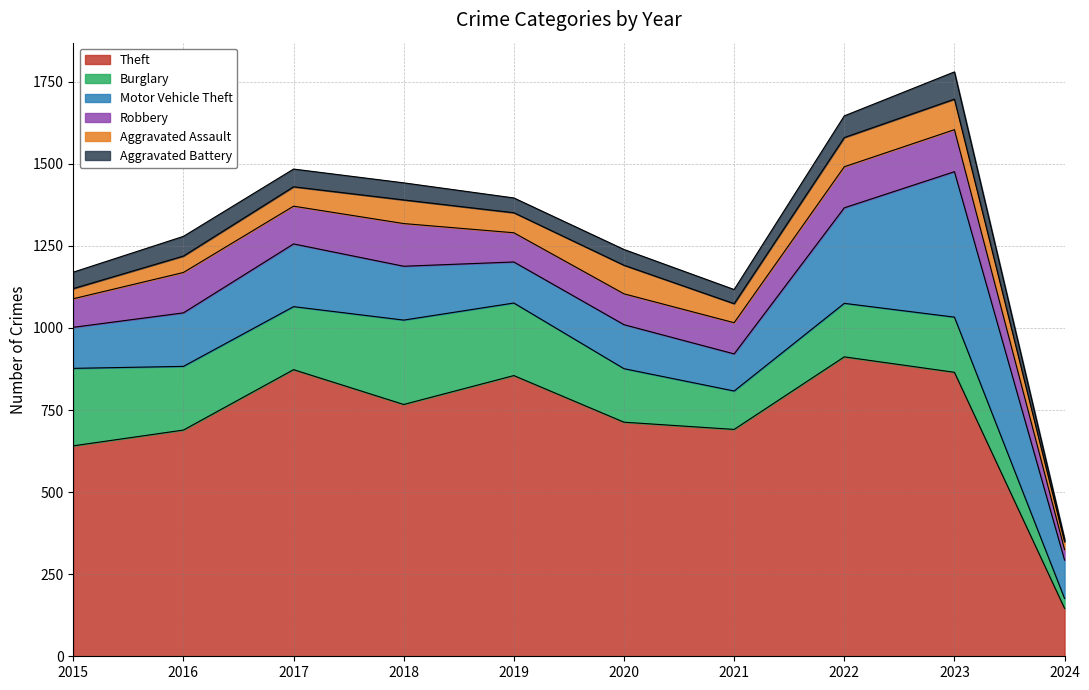

What is the greatest value displayed?

912